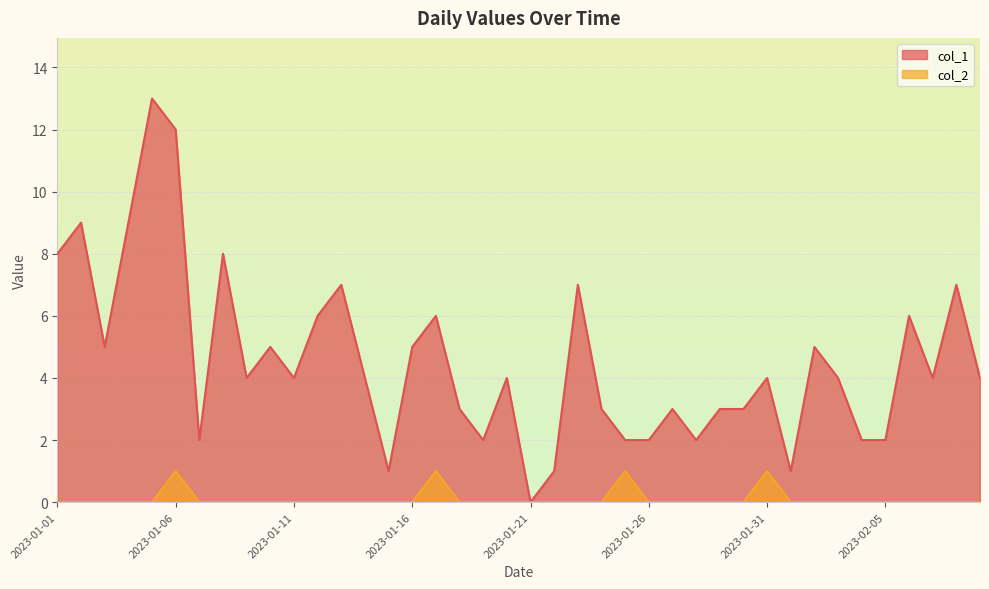

Is it true that col_1 equals 14 at 2023-01-01?

False